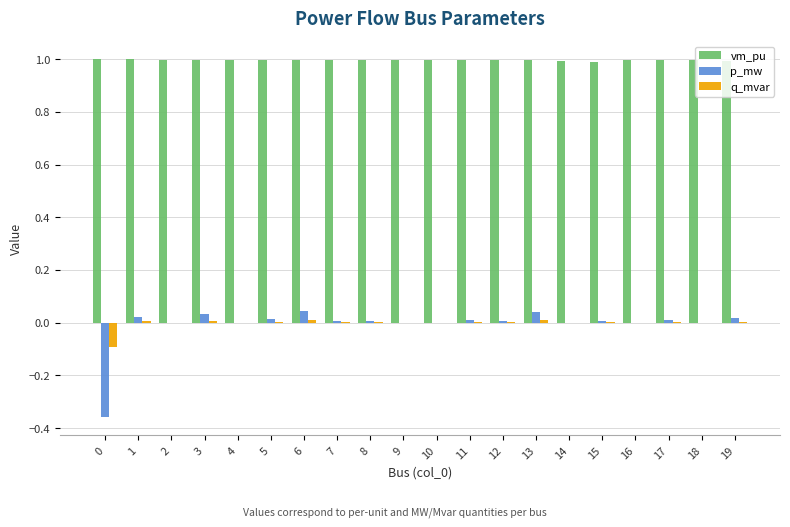

What is the maximum value shown in the chart?

1.0